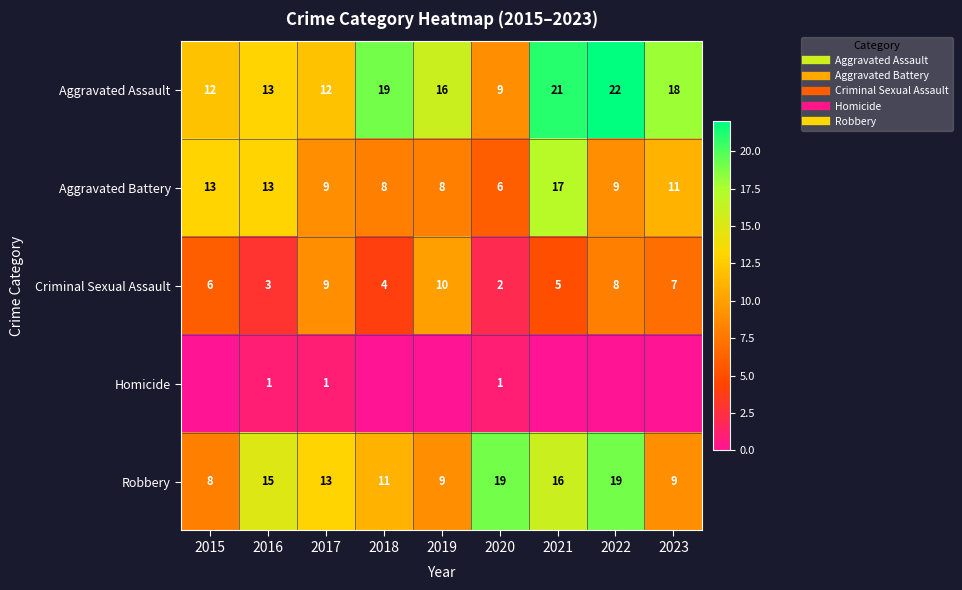

What value does the Criminal Sexual Assault series have at 2015?

6